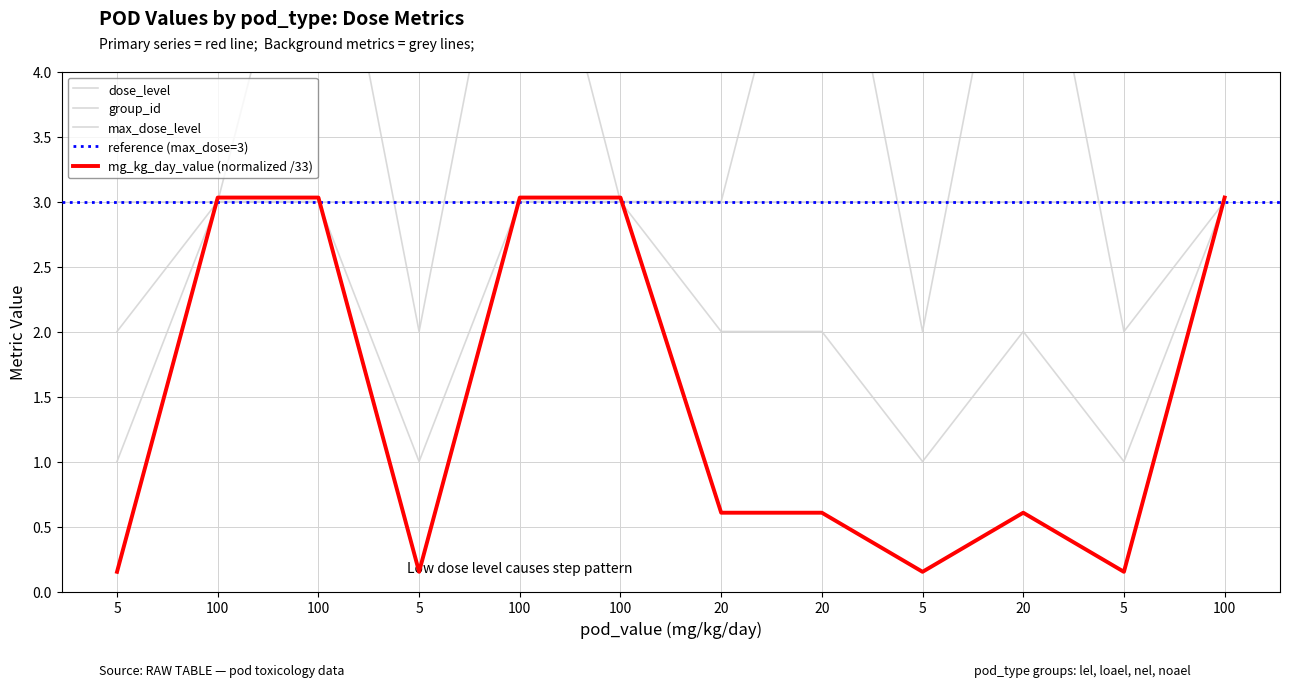

True or false: group_id and dose_level intersect in this chart.

False